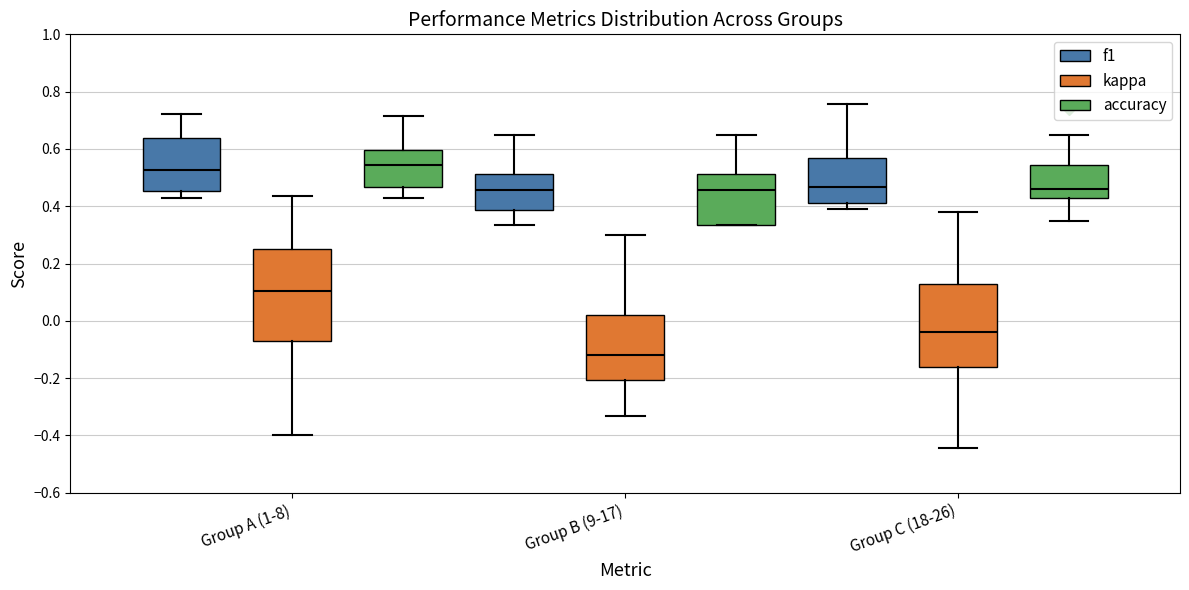

Where is the lower edge of the box for Group A (1-8) (f1) on the y-axis? The values are not printed on the chart, so give them approximately, as read against the axis.

0.46